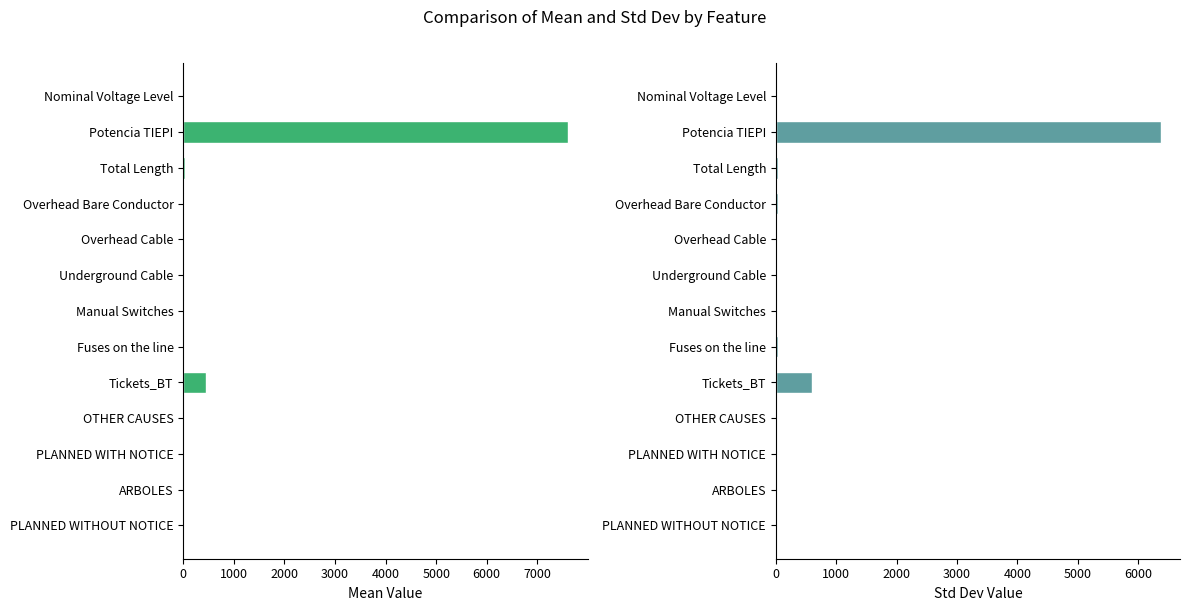

Reading left to right, list all the values displayed in this chart.

mean: 14.1	7612.2	25.3	20.4	1.2	3.6	19.8	16.2	451.7	0.4	0.1	0.0	0.0
std: 6.8	6372.5	37.8	37.8	2.5	4.4	15.6	31.4	591.8	0.4	0.3	0.1	0.0